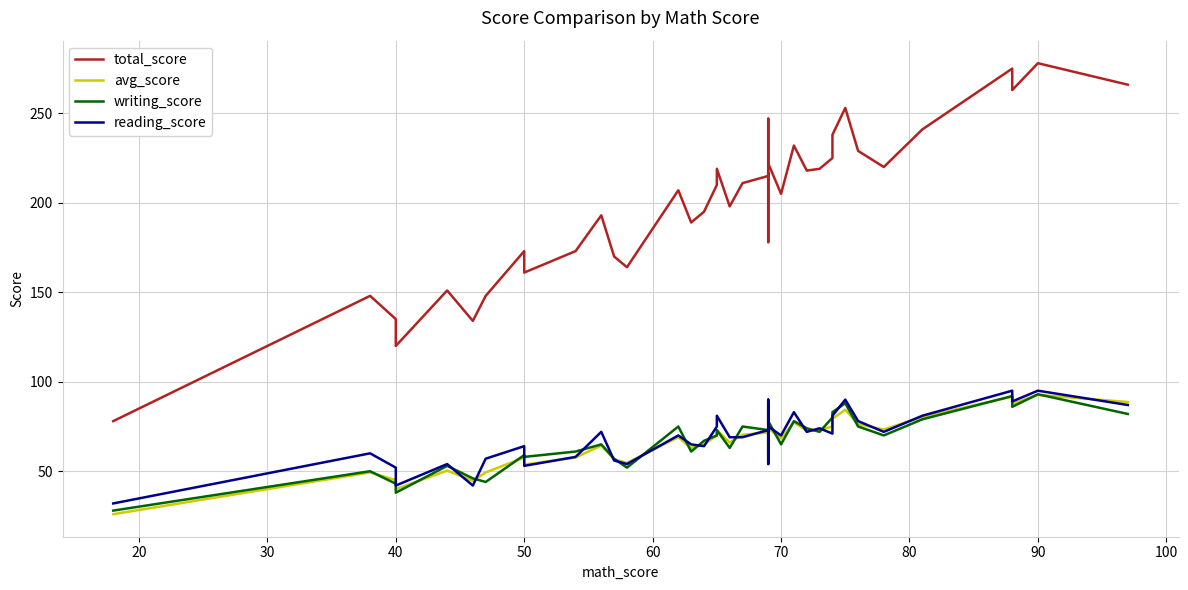

Count the number of data series in this chart.

4